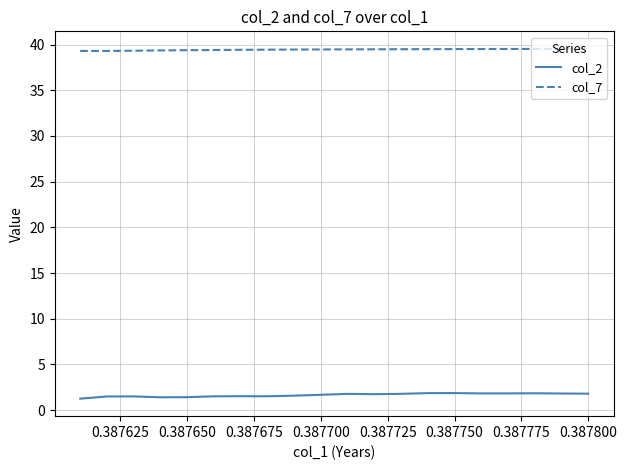

Which series has the largest total across all categories?

col_7